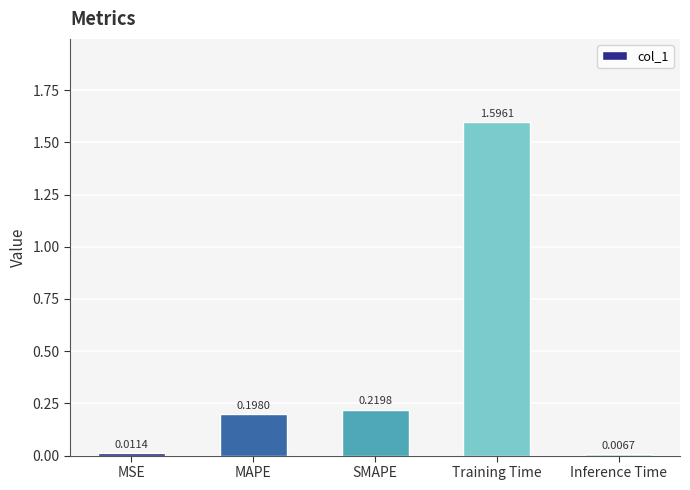

Rank the categories by value from highest to lowest.

Training Time, SMAPE, MAPE, MSE, Inference Time